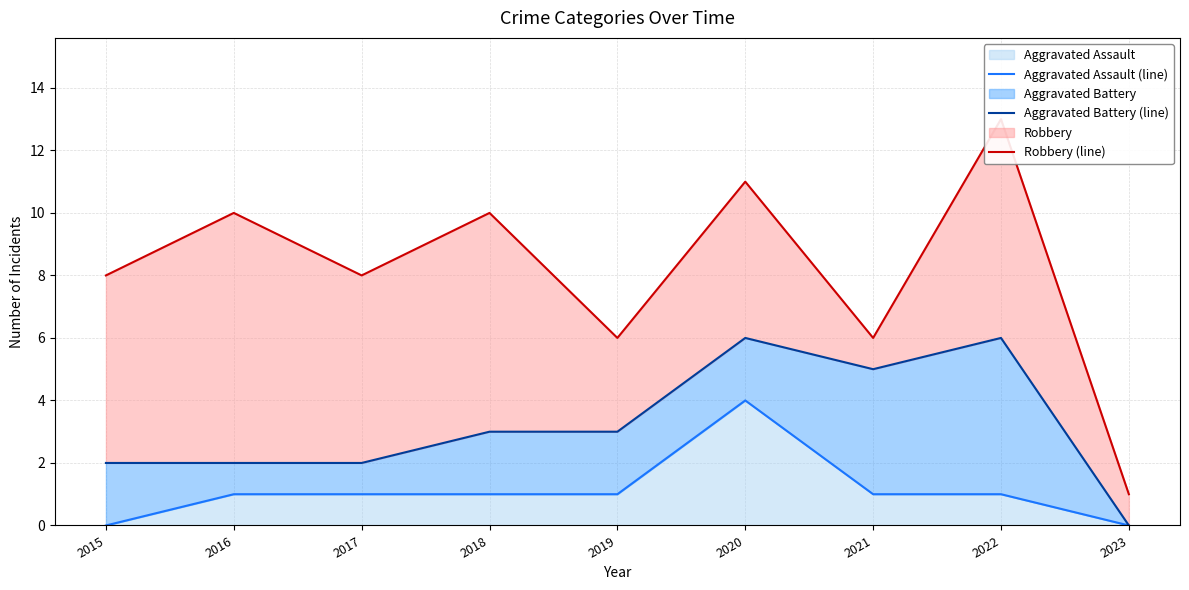

Which category has the highest value in the Aggravated Assault (line) series?

2020